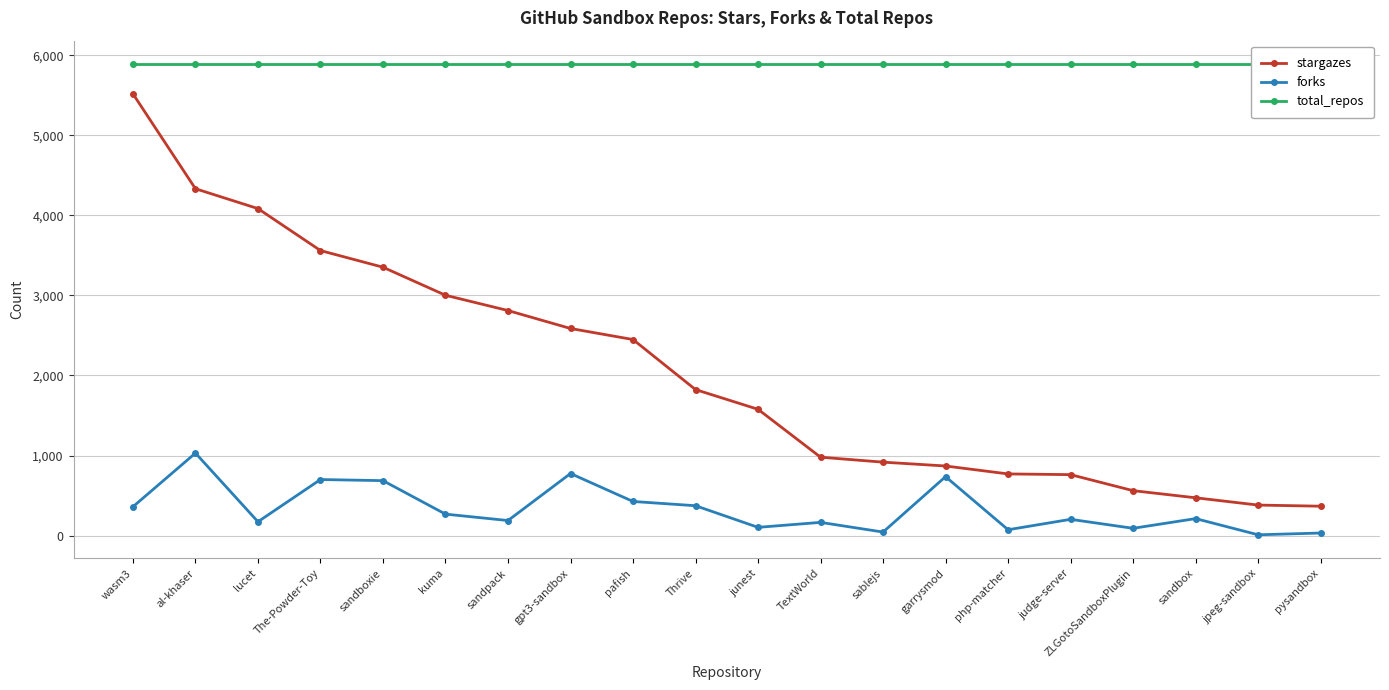

What is the average value of the stargazes series?

2059